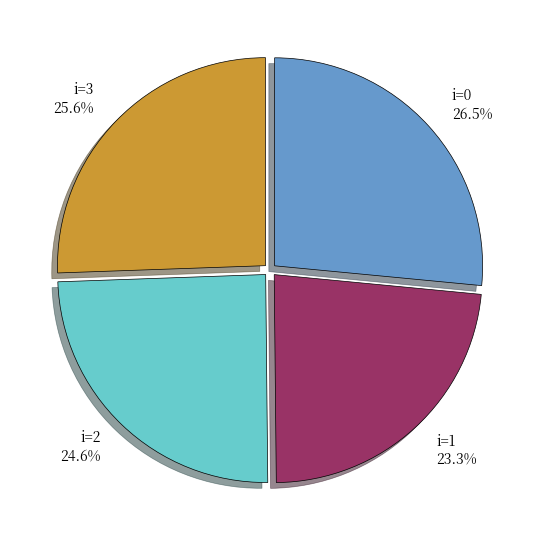

To the nearest percent, what is the difference between the largest and smallest slice percentages?

3%